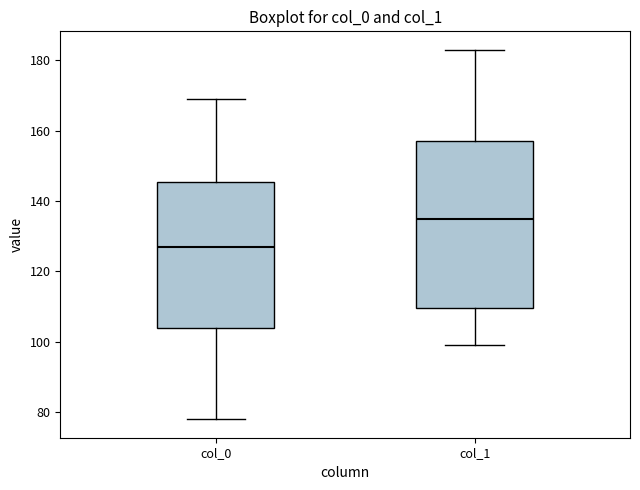

Reading left to right, read every box against the y-axis: the position of its median line, the range the box covers, and the ends of its whiskers. The values are not printed on the chart, so give them approximately, as read against the axis.

col_0: median 128, box 104 to 146, whiskers 78 to 170
col_1: median 136, box 110 to 158, whiskers 100 to 184